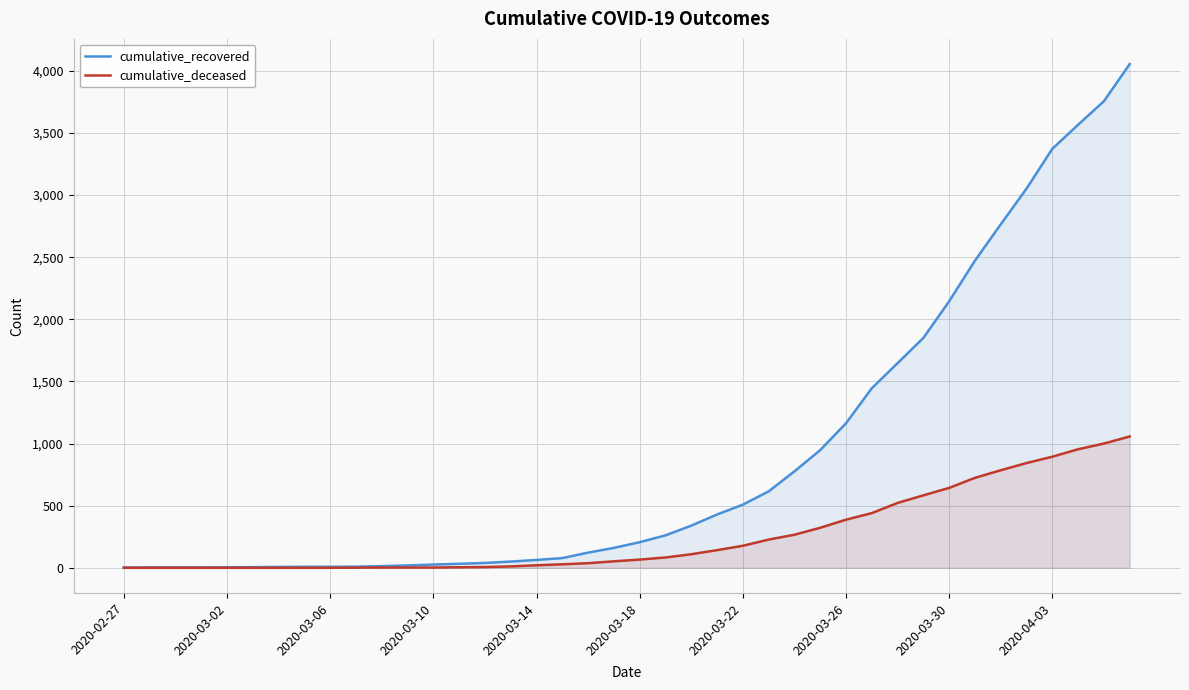

What is the sum of all cumulative_recovered values?

36020